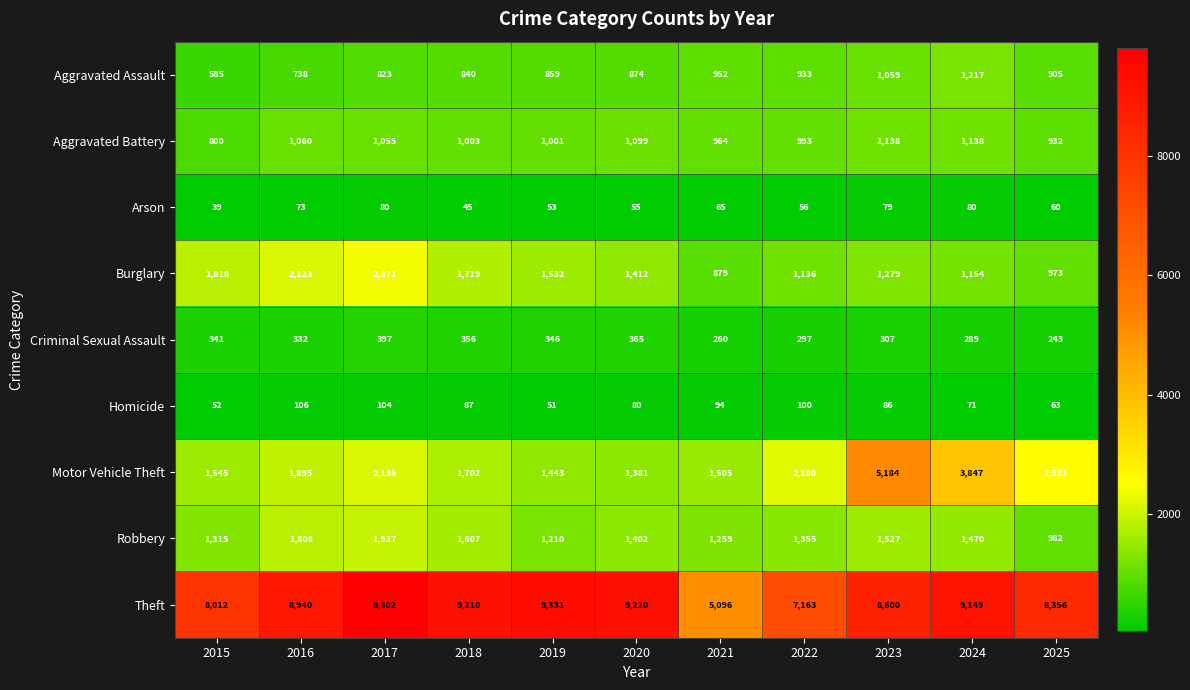

At which label does Homicide reach its minimum?

2019